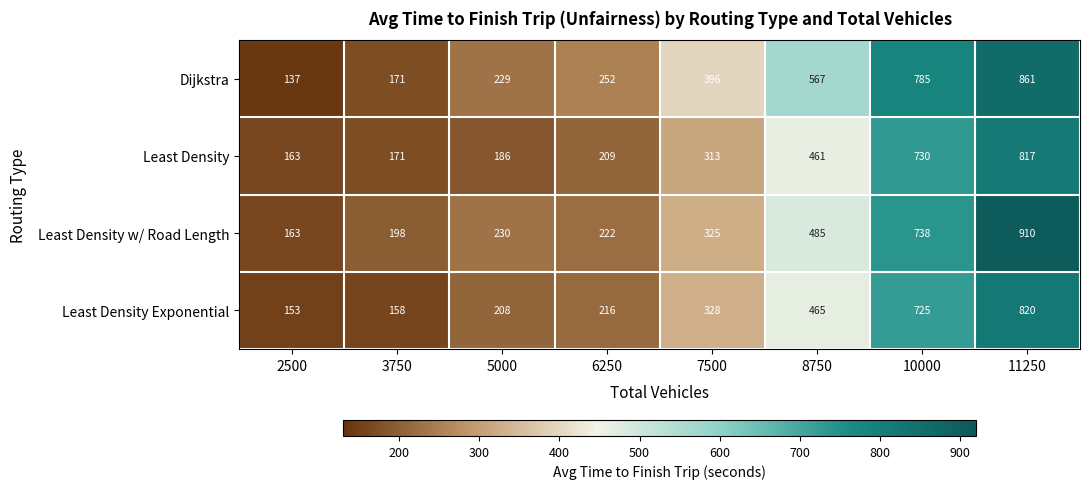

List the series in order of their peak value, lowest first.

Least Density, Least Density Exponential, Dijkstra, Least Density w/ Road Length